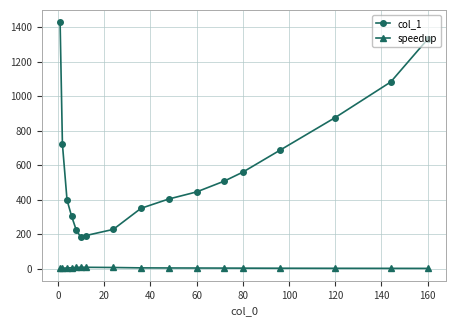

What is the sum of all col_1 values?

9907.7